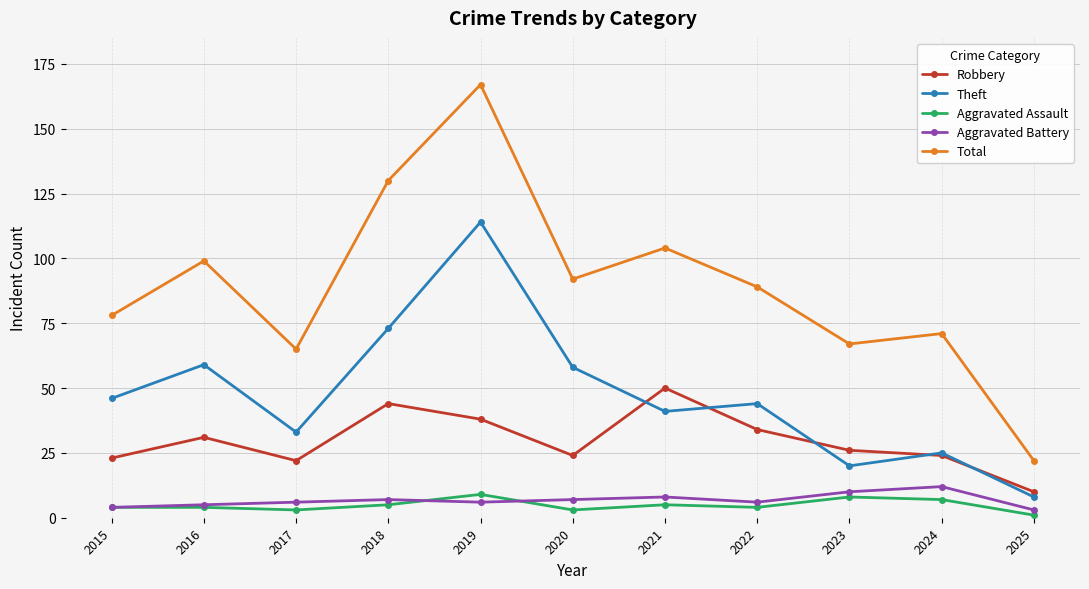

Where is the first local maximum for Robbery?

2016